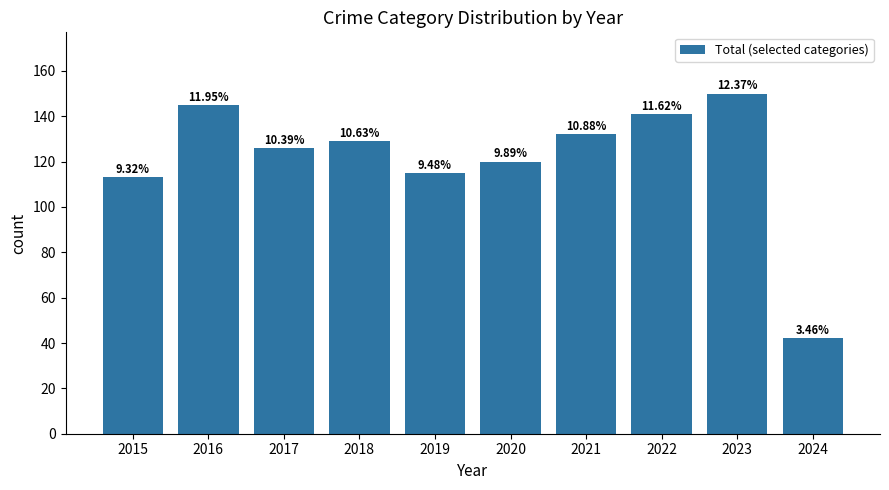

What is the value of the 3rd bar from the left?

126